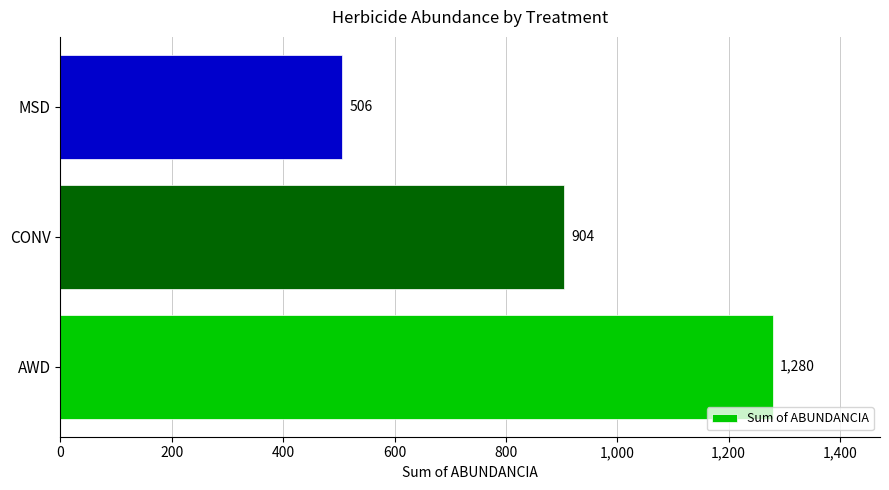

List the labels in order of value, smallest first.

MSD, CONV, AWD